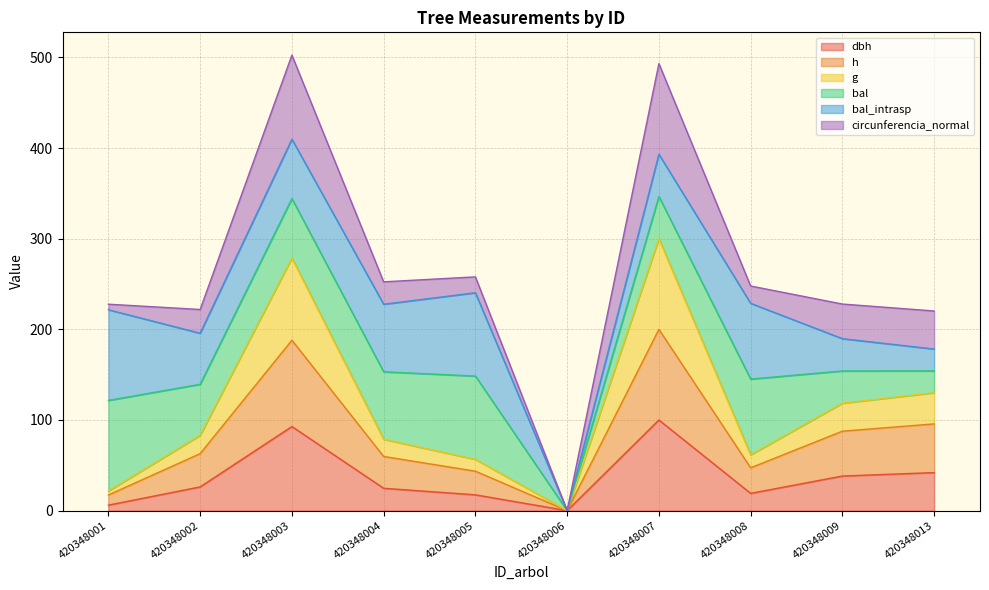

List the labels in order of dbh value, smallest first.

420348006, 420348001, 420348005, 420348008, 420348004, 420348002, 420348009, 420348013, 420348003, 420348007